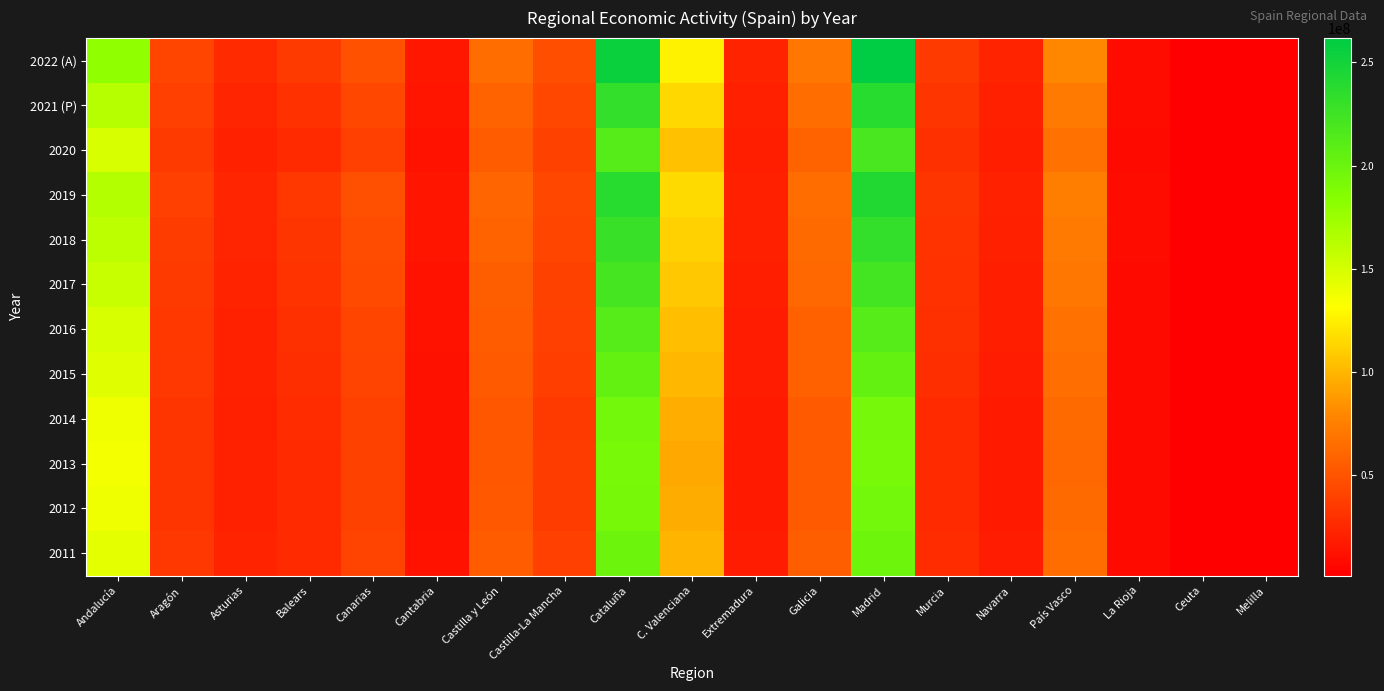

Reading left to right, list all the values displayed in this chart.

2022 (A): Andalucía=180224284	Aragón=41762830	Asturias=25822416	Balears=35465293	Canarias=49020986	Cantabria=15354834	Castilla y León=64226642	Castilla-La Mancha=46715873	Cataluña=255153805	C. Valenciana=126416306	Extremadura=22530837	Galicia=69829687	Madrid=261713090	Murcia=35809533	Navarra=22595257	País Vasco=79350168	La Rioja=9501978	Ceuta=1907382	Melilla=1756761
2021 (P): Andalucía=164003435	Aragón=38159471	Asturias=23549659	Balears=30031668	Canarias=42843120	Cantabria=14022067	Castilla y León=59263791	Castilla-La Mancha=42852242	Cataluña=232057336	C. Valenciana=114837367	Extremadura=20649737	Galicia=63835884	Madrid=237540292	Murcia=32719230	Navarra=20518471	País Vasco=72225883	La Rioja=8619779	Ceuta=1765159	Melilla=1616543
2020: Andalucía=148779089	Aragón=35521579	Asturias=21319148	Balears=26198090	Canarias=38630124	Cantabria=12852323	Castilla y León=54836565	Castilla-La Mancha=39346603	Cataluña=212611443	C. Valenciana=104753698	Extremadura=18840240	Galicia=58663128	Madrid=219030504	Murcia=29775480	Navarra=18937439	País Vasco=66495632	La Rioja=8105603	Ceuta=1655168	Melilla=1514009
2019: Andalucía=164929489	Aragón=38049621	Asturias=23711269	Balears=33935302	Canarias=47182560	Cantabria=14180759	Castilla y León=59798553	Castilla-La Mancha=42398854	Cataluña=238308749	C. Valenciana=115606552	Extremadura=20478928	Galicia=64220115	Madrid=242093235	Murcia=32319250	Navarra=20873397	País Vasco=74074980	La Rioja=8822400	Ceuta=1774927	Melilla=1625086
2018: Andalucía=160586830	Aragón=36867512	Asturias=23225369	Balears=32740793	Canarias=45829590	Cantabria=13743992	Castilla y León=58545871	Castilla-La Mancha=41480976	Cataluña=229083098	C. Valenciana=111743287	Extremadura=20091410	Galicia=62425422	Madrid=231423389	Murcia=31094181	Navarra=20063495	País Vasco=71921485	La Rioja=8602306	Ceuta=1720445	Melilla=1577931
2017: Andalucía=155397322	Aragón=35640507	Asturias=22595763	Balears=31387148	Canarias=44209198	Cantabria=13228614	Castilla y León=56058853	Castilla-La Mancha=39897062	Cataluña=221482095	C. Valenciana=107799459	Extremadura=19538313	Galicia=60397896	Madrid=222566193	Murcia=30540937	Navarra=19528931	País Vasco=69660724	La Rioja=8295967	Ceuta=1660133	Melilla=1520137
2016: Andalucía=148401635	Aragón=34210384	Asturias=21692554	Balears=29826671	Canarias=42007287	Cantabria=12735884	Castilla y León=54764564	Castilla-La Mancha=38314671	Cataluña=212655821	C. Valenciana=103220394	Extremadura=18504867	Galicia=58271372	Madrid=212360938	Murcia=29366951	Navarra=18743492	País Vasco=67114320	La Rioja=8013970	Ceuta=1636557	Melilla=1506146
2015: Andalucía=144859000	Aragón=32896878	Asturias=21389062	Balears=28271040	Canarias=40595518	Cantabria=12336462	Castilla y León=53273013	Castilla-La Mancha=37138498	Cataluña=204481121	C. Valenciana=100185814	Extremadura=17915529	Galicia=56697862	Madrid=204157575	Murcia=28508914	Navarra=18153613	País Vasco=65027322	La Rioja=7966992	Ceuta=1598371	Melilla=1462234
2014: Andalucía=137908774	Aragón=32322648	Asturias=20679373	Balears=26811771	Canarias=39315077	Cantabria=12074783	Castilla y León=51595931	Castilla-La Mancha=35394282	Cataluña=195575054	C. Valenciana=96446545	Extremadura=17045460	Galicia=54240789	Madrid=194443952	Murcia=26740315	Navarra=17518122	País Vasco=62737292	La Rioja=7693499	Ceuta=1544694	Melilla=1404314
2013: Andalucía=136208211	Aragón=32111169	Asturias=20768558	Balears=25967649	Canarias=39073985	Cantabria=11878603	Castilla y León=51551365	Castilla-La Mancha=36187562	Cataluña=192183225	C. Valenciana=94418327	Extremadura=17075331	Galicia=53967113	Madrid=192126161	Murcia=26590483	Navarra=17248361	País Vasco=61675327	La Rioja=7545582	Ceuta=1553201	Melilla=1390904
2012: Andalucía=137997226	Aragón=31961110	Asturias=21363404	Balears=25977106	Canarias=39202014	Cantabria=12166392	Castilla y León=52865370	Castilla-La Mancha=36888035	Cataluña=193435953	C. Valenciana=95170430	Extremadura=17064000	Galicia=53968833	Madrid=195087646	Murcia=26507201	Navarra=17281353	País Vasco=62555081	La Rioja=7635778	Ceuta=1525163	Melilla=1369756
2011: Andalucía=143389086	Aragón=33368344	Asturias=22375426	Balears=26398144	Canarias=40595330	Cantabria=12622706	Castilla y León=54575008	Castilla-La Mancha=38258606	Cataluña=198906023	C. Valenciana=99706759	Extremadura=17738058	Galicia=55767991	Madrid=198465261	Murcia=27236069	Navarra=17942160	País Vasco=64130843	La Rioja=7907440	Ceuta=1575312	Melilla=1417774